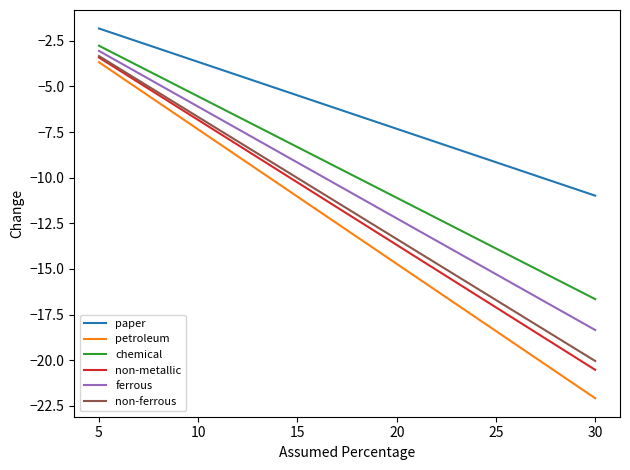

The value of paper at 5 is -1.8. True or false?

True